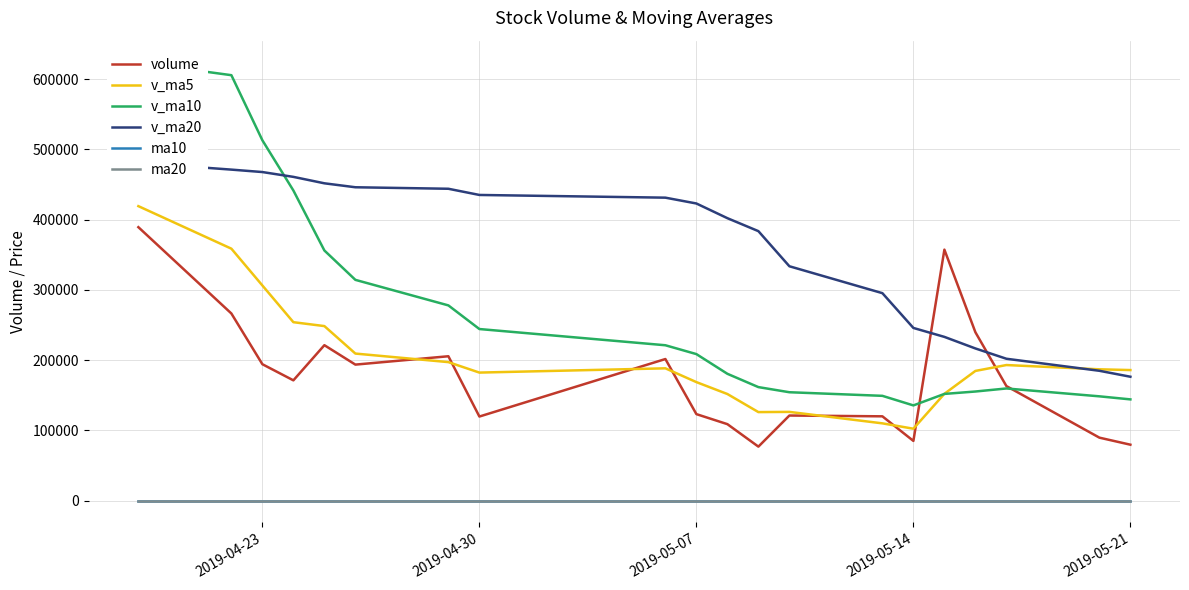

How many categories are shown in the chart?

20